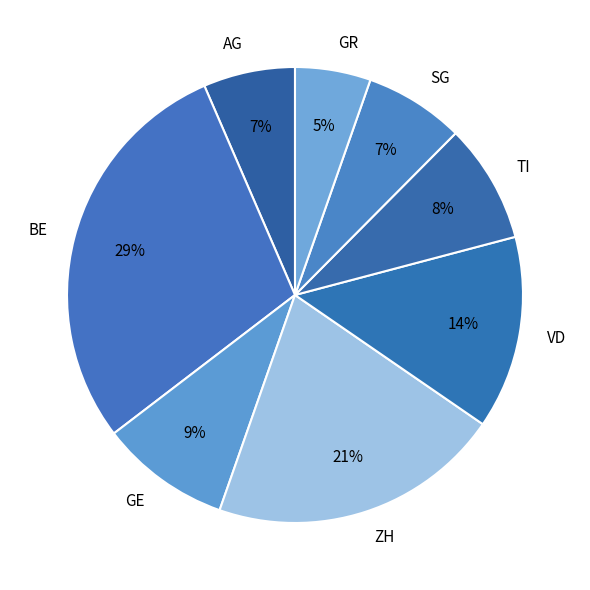

Combined, do VD and ZH account for over 50%?

No